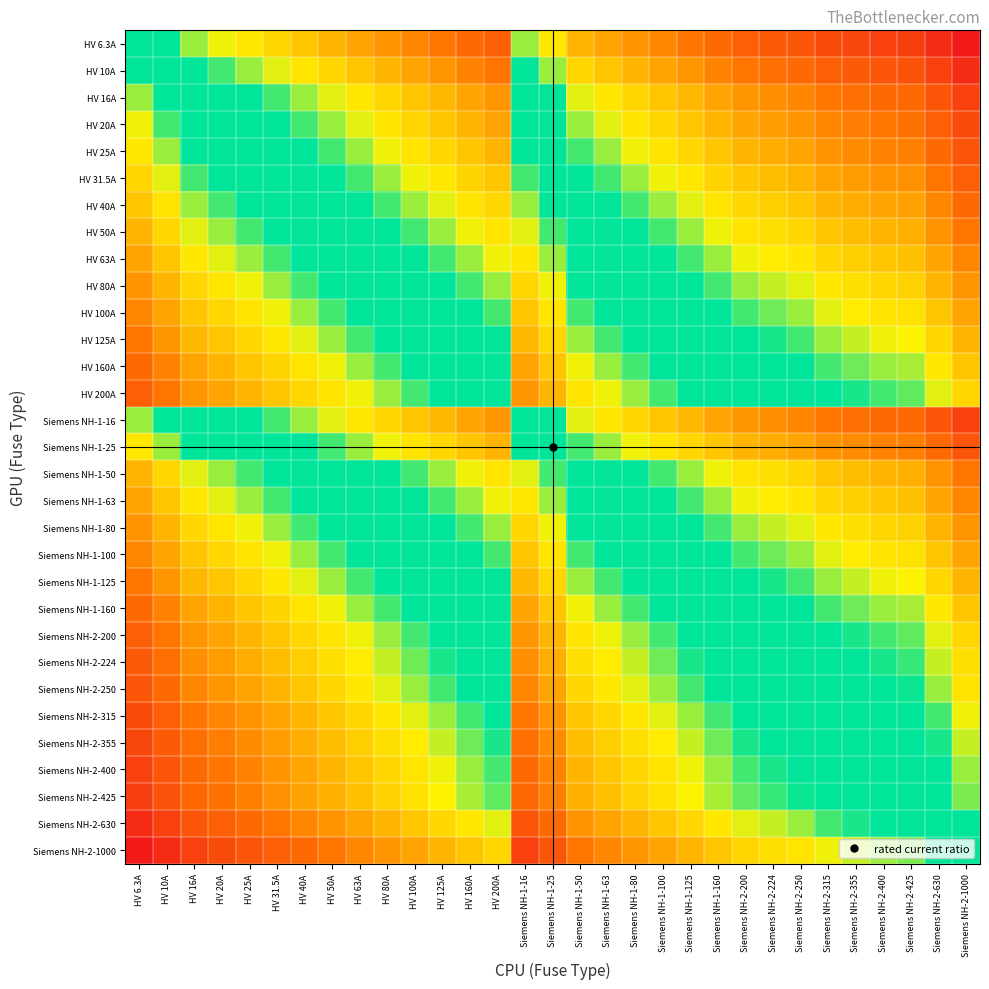

Reading left to right, extract all data points from this chart.

HV 6.3A: HV 6.3A=0.5	HV 10A=0.5	HV 16A=0.4	HV 20A=0.4	HV 25A=0.4	HV 31.5A=0.3	HV 40A=0.3	HV 50A=0.3	HV 63A=0.3	HV 80A=0.2	HV 100A=0.2	HV 125A=0.2	HV 160A=0.2	HV 200A=0.2	Siemens NH-1-16=0.4	Siemens NH-1-25=0.4	Siemens NH-1-50=0.3	Siemens NH-1-63=0.3	Siemens NH-1-80=0.2	Siemens NH-1-100=0.2	Siemens NH-1-125=0.2	Siemens NH-1-160=0.2	Siemens NH-2-200=0.2	Siemens NH-2-224=0.1	Siemens NH-2-250=0.1	Siemens NH-2-315=0.1	Siemens NH-2-355=0.1	Siemens NH-2-400=0.1	Siemens NH-2-425=0.1	Siemens NH-2-630=0.0	Siemens NH-2-1000=0.0
HV 10A: HV 6.3A=0.5	HV 10A=0.5	HV 16A=0.5	HV 20A=0.4	HV 25A=0.4	HV 31.5A=0.4	HV 40A=0.4	HV 50A=0.3	HV 63A=0.3	HV 80A=0.3	HV 100A=0.3	HV 125A=0.3	HV 160A=0.2	HV 200A=0.2	Siemens NH-1-16=0.5	Siemens NH-1-25=0.4	Siemens NH-1-50=0.3	Siemens NH-1-63=0.3	Siemens NH-1-80=0.3	Siemens NH-1-100=0.3	Siemens NH-1-125=0.3	Siemens NH-1-160=0.2	Siemens NH-2-200=0.2	Siemens NH-2-224=0.2	Siemens NH-2-250=0.2	Siemens NH-2-315=0.2	Siemens NH-2-355=0.1	Siemens NH-2-400=0.1	Siemens NH-2-425=0.1	Siemens NH-2-630=0.1	Siemens NH-2-1000=0.0
HV 16A: HV 6.3A=0.6	HV 10A=0.5	HV 16A=0.5	HV 20A=0.5	HV 25A=0.5	HV 31.5A=0.4	HV 40A=0.4	HV 50A=0.4	HV 63A=0.4	HV 80A=0.3	HV 100A=0.3	HV 125A=0.3	HV 160A=0.3	HV 200A=0.3	Siemens NH-1-16=0.5	Siemens NH-1-25=0.5	Siemens NH-1-50=0.4	Siemens NH-1-63=0.4	Siemens NH-1-80=0.3	Siemens NH-1-100=0.3	Siemens NH-1-125=0.3	Siemens NH-1-160=0.3	Siemens NH-2-200=0.3	Siemens NH-2-224=0.2	Siemens NH-2-250=0.2	Siemens NH-2-315=0.2	Siemens NH-2-355=0.2	Siemens NH-2-400=0.2	Siemens NH-2-425=0.2	Siemens NH-2-630=0.1	Siemens NH-2-1000=0.1
HV 20A: HV 6.3A=0.6	HV 10A=0.6	HV 16A=0.5	HV 20A=0.5	HV 25A=0.5	HV 31.5A=0.5	HV 40A=0.4	HV 50A=0.4	HV 63A=0.4	HV 80A=0.4	HV 100A=0.3	HV 125A=0.3	HV 160A=0.3	HV 200A=0.3	Siemens NH-1-16=0.5	Siemens NH-1-25=0.5	Siemens NH-1-50=0.4	Siemens NH-1-63=0.4	Siemens NH-1-80=0.4	Siemens NH-1-100=0.3	Siemens NH-1-125=0.3	Siemens NH-1-160=0.3	Siemens NH-2-200=0.3	Siemens NH-2-224=0.3	Siemens NH-2-250=0.3	Siemens NH-2-315=0.2	Siemens NH-2-355=0.2	Siemens NH-2-400=0.2	Siemens NH-2-425=0.2	Siemens NH-2-630=0.2	Siemens NH-2-1000=0.1
HV 25A: HV 6.3A=0.6	HV 10A=0.6	HV 16A=0.5	HV 20A=0.5	HV 25A=0.5	HV 31.5A=0.5	HV 40A=0.5	HV 50A=0.4	HV 63A=0.4	HV 80A=0.4	HV 100A=0.4	HV 125A=0.3	HV 160A=0.3	HV 200A=0.3	Siemens NH-1-16=0.5	Siemens NH-1-25=0.5	Siemens NH-1-50=0.4	Siemens NH-1-63=0.4	Siemens NH-1-80=0.4	Siemens NH-1-100=0.4	Siemens NH-1-125=0.3	Siemens NH-1-160=0.3	Siemens NH-2-200=0.3	Siemens NH-2-224=0.3	Siemens NH-2-250=0.3	Siemens NH-2-315=0.2	Siemens NH-2-355=0.2	Siemens NH-2-400=0.2	Siemens NH-2-425=0.2	Siemens NH-2-630=0.2	Siemens NH-2-1000=0.1
HV 31.5A: HV 6.3A=0.7	HV 10A=0.6	HV 16A=0.6	HV 20A=0.5	HV 25A=0.5	HV 31.5A=0.5	HV 40A=0.5	HV 50A=0.5	HV 63A=0.4	HV 80A=0.4	HV 100A=0.4	HV 125A=0.4	HV 160A=0.3	HV 200A=0.3	Siemens NH-1-16=0.6	Siemens NH-1-25=0.5	Siemens NH-1-50=0.5	Siemens NH-1-63=0.4	Siemens NH-1-80=0.4	Siemens NH-1-100=0.4	Siemens NH-1-125=0.4	Siemens NH-1-160=0.3	Siemens NH-2-200=0.3	Siemens NH-2-224=0.3	Siemens NH-2-250=0.3	Siemens NH-2-315=0.3	Siemens NH-2-355=0.3	Siemens NH-2-400=0.2	Siemens NH-2-425=0.2	Siemens NH-2-630=0.2	Siemens NH-2-1000=0.2
HV 40A: HV 6.3A=0.7	HV 10A=0.6	HV 16A=0.6	HV 20A=0.6	HV 25A=0.5	HV 31.5A=0.5	HV 40A=0.5	HV 50A=0.5	HV 63A=0.5	HV 80A=0.4	HV 100A=0.4	HV 125A=0.4	HV 160A=0.4	HV 200A=0.3	Siemens NH-1-16=0.6	Siemens NH-1-25=0.5	Siemens NH-1-50=0.5	Siemens NH-1-63=0.5	Siemens NH-1-80=0.4	Siemens NH-1-100=0.4	Siemens NH-1-125=0.4	Siemens NH-1-160=0.4	Siemens NH-2-200=0.3	Siemens NH-2-224=0.3	Siemens NH-2-250=0.3	Siemens NH-2-315=0.3	Siemens NH-2-355=0.3	Siemens NH-2-400=0.3	Siemens NH-2-425=0.3	Siemens NH-2-630=0.2	Siemens NH-2-1000=0.2
HV 50A: HV 6.3A=0.7	HV 10A=0.7	HV 16A=0.6	HV 20A=0.6	HV 25A=0.6	HV 31.5A=0.5	HV 40A=0.5	HV 50A=0.5	HV 63A=0.5	HV 80A=0.5	HV 100A=0.4	HV 125A=0.4	HV 160A=0.4	HV 200A=0.4	Siemens NH-1-16=0.6	Siemens NH-1-25=0.6	Siemens NH-1-50=0.5	Siemens NH-1-63=0.5	Siemens NH-1-80=0.5	Siemens NH-1-100=0.4	Siemens NH-1-125=0.4	Siemens NH-1-160=0.4	Siemens NH-2-200=0.4	Siemens NH-2-224=0.4	Siemens NH-2-250=0.3	Siemens NH-2-315=0.3	Siemens NH-2-355=0.3	Siemens NH-2-400=0.3	Siemens NH-2-425=0.3	Siemens NH-2-630=0.2	Siemens NH-2-1000=0.2
HV 63A: HV 6.3A=0.7	HV 10A=0.7	HV 16A=0.6	HV 20A=0.6	HV 25A=0.6	HV 31.5A=0.6	HV 40A=0.5	HV 50A=0.5	HV 63A=0.5	HV 80A=0.5	HV 100A=0.5	HV 125A=0.4	HV 160A=0.4	HV 200A=0.4	Siemens NH-1-16=0.6	Siemens NH-1-25=0.6	Siemens NH-1-50=0.5	Siemens NH-1-63=0.5	Siemens NH-1-80=0.5	Siemens NH-1-100=0.5	Siemens NH-1-125=0.4	Siemens NH-1-160=0.4	Siemens NH-2-200=0.4	Siemens NH-2-224=0.4	Siemens NH-2-250=0.4	Siemens NH-2-315=0.3	Siemens NH-2-355=0.3	Siemens NH-2-400=0.3	Siemens NH-2-425=0.3	Siemens NH-2-630=0.3	Siemens NH-2-1000=0.2
HV 80A: HV 6.3A=0.8	HV 10A=0.7	HV 16A=0.7	HV 20A=0.6	HV 25A=0.6	HV 31.5A=0.6	HV 40A=0.6	HV 50A=0.5	HV 63A=0.5	HV 80A=0.5	HV 100A=0.5	HV 125A=0.5	HV 160A=0.4	HV 200A=0.4	Siemens NH-1-16=0.7	Siemens NH-1-25=0.6	Siemens NH-1-50=0.5	Siemens NH-1-63=0.5	Siemens NH-1-80=0.5	Siemens NH-1-100=0.5	Siemens NH-1-125=0.5	Siemens NH-1-160=0.4	Siemens NH-2-200=0.4	Siemens NH-2-224=0.4	Siemens NH-2-250=0.4	Siemens NH-2-315=0.4	Siemens NH-2-355=0.4	Siemens NH-2-400=0.3	Siemens NH-2-425=0.3	Siemens NH-2-630=0.3	Siemens NH-2-1000=0.3
HV 100A: HV 6.3A=0.8	HV 10A=0.7	HV 16A=0.7	HV 20A=0.7	HV 25A=0.6	HV 31.5A=0.6	HV 40A=0.6	HV 50A=0.6	HV 63A=0.5	HV 80A=0.5	HV 100A=0.5	HV 125A=0.5	HV 160A=0.5	HV 200A=0.4	Siemens NH-1-16=0.7	Siemens NH-1-25=0.6	Siemens NH-1-50=0.6	Siemens NH-1-63=0.5	Siemens NH-1-80=0.5	Siemens NH-1-100=0.5	Siemens NH-1-125=0.5	Siemens NH-1-160=0.5	Siemens NH-2-200=0.4	Siemens NH-2-224=0.4	Siemens NH-2-250=0.4	Siemens NH-2-315=0.4	Siemens NH-2-355=0.4	Siemens NH-2-400=0.4	Siemens NH-2-425=0.4	Siemens NH-2-630=0.3	Siemens NH-2-1000=0.3
HV 125A: HV 6.3A=0.8	HV 10A=0.7	HV 16A=0.7	HV 20A=0.7	HV 25A=0.7	HV 31.5A=0.6	HV 40A=0.6	HV 50A=0.6	HV 63A=0.6	HV 80A=0.5	HV 100A=0.5	HV 125A=0.5	HV 160A=0.5	HV 200A=0.5	Siemens NH-1-16=0.7	Siemens NH-1-25=0.7	Siemens NH-1-50=0.6	Siemens NH-1-63=0.6	Siemens NH-1-80=0.5	Siemens NH-1-100=0.5	Siemens NH-1-125=0.5	Siemens NH-1-160=0.5	Siemens NH-2-200=0.5	Siemens NH-2-224=0.4	Siemens NH-2-250=0.4	Siemens NH-2-315=0.4	Siemens NH-2-355=0.4	Siemens NH-2-400=0.4	Siemens NH-2-425=0.4	Siemens NH-2-630=0.3	Siemens NH-2-1000=0.3
HV 160A: HV 6.3A=0.8	HV 10A=0.8	HV 16A=0.7	HV 20A=0.7	HV 25A=0.7	HV 31.5A=0.7	HV 40A=0.6	HV 50A=0.6	HV 63A=0.6	HV 80A=0.6	HV 100A=0.5	HV 125A=0.5	HV 160A=0.5	HV 200A=0.5	Siemens NH-1-16=0.7	Siemens NH-1-25=0.7	Siemens NH-1-50=0.6	Siemens NH-1-63=0.6	Siemens NH-1-80=0.6	Siemens NH-1-100=0.5	Siemens NH-1-125=0.5	Siemens NH-1-160=0.5	Siemens NH-2-200=0.5	Siemens NH-2-224=0.5	Siemens NH-2-250=0.5	Siemens NH-2-315=0.4	Siemens NH-2-355=0.4	Siemens NH-2-400=0.4	Siemens NH-2-425=0.4	Siemens NH-2-630=0.4	Siemens NH-2-1000=0.3
HV 200A: HV 6.3A=0.8	HV 10A=0.8	HV 16A=0.7	HV 20A=0.7	HV 25A=0.7	HV 31.5A=0.7	HV 40A=0.7	HV 50A=0.6	HV 63A=0.6	HV 80A=0.6	HV 100A=0.6	HV 125A=0.5	HV 160A=0.5	HV 200A=0.5	Siemens NH-1-16=0.7	Siemens NH-1-25=0.7	Siemens NH-1-50=0.6	Siemens NH-1-63=0.6	Siemens NH-1-80=0.6	Siemens NH-1-100=0.6	Siemens NH-1-125=0.5	Siemens NH-1-160=0.5	Siemens NH-2-200=0.5	Siemens NH-2-224=0.5	Siemens NH-2-250=0.5	Siemens NH-2-315=0.5	Siemens NH-2-355=0.4	Siemens NH-2-400=0.4	Siemens NH-2-425=0.4	Siemens NH-2-630=0.4	Siemens NH-2-1000=0.3
Siemens NH-1-16: HV 6.3A=0.6	HV 10A=0.5	HV 16A=0.5	HV 20A=0.5	HV 25A=0.5	HV 31.5A=0.4	HV 40A=0.4	HV 50A=0.4	HV 63A=0.4	HV 80A=0.3	HV 100A=0.3	HV 125A=0.3	HV 160A=0.3	HV 200A=0.3	Siemens NH-1-16=0.5	Siemens NH-1-25=0.5	Siemens NH-1-50=0.4	Siemens NH-1-63=0.4	Siemens NH-1-80=0.3	Siemens NH-1-100=0.3	Siemens NH-1-125=0.3	Siemens NH-1-160=0.3	Siemens NH-2-200=0.3	Siemens NH-2-224=0.2	Siemens NH-2-250=0.2	Siemens NH-2-315=0.2	Siemens NH-2-355=0.2	Siemens NH-2-400=0.2	Siemens NH-2-425=0.2	Siemens NH-2-630=0.1	Siemens NH-2-1000=0.1
Siemens NH-1-25: HV 6.3A=0.6	HV 10A=0.6	HV 16A=0.5	HV 20A=0.5	HV 25A=0.5	HV 31.5A=0.5	HV 40A=0.5	HV 50A=0.4	HV 63A=0.4	HV 80A=0.4	HV 100A=0.4	HV 125A=0.3	HV 160A=0.3	HV 200A=0.3	Siemens NH-1-16=0.5	Siemens NH-1-25=0.5	Siemens NH-1-50=0.4	Siemens NH-1-63=0.4	Siemens NH-1-80=0.4	Siemens NH-1-100=0.4	Siemens NH-1-125=0.3	Siemens NH-1-160=0.3	Siemens NH-2-200=0.3	Siemens NH-2-224=0.3	Siemens NH-2-250=0.3	Siemens NH-2-315=0.2	Siemens NH-2-355=0.2	Siemens NH-2-400=0.2	Siemens NH-2-425=0.2	Siemens NH-2-630=0.2	Siemens NH-2-1000=0.1
Siemens NH-1-50: HV 6.3A=0.7	HV 10A=0.7	HV 16A=0.6	HV 20A=0.6	HV 25A=0.6	HV 31.5A=0.5	HV 40A=0.5	HV 50A=0.5	HV 63A=0.5	HV 80A=0.5	HV 100A=0.4	HV 125A=0.4	HV 160A=0.4	HV 200A=0.4	Siemens NH-1-16=0.6	Siemens NH-1-25=0.6	Siemens NH-1-50=0.5	Siemens NH-1-63=0.5	Siemens NH-1-80=0.5	Siemens NH-1-100=0.4	Siemens NH-1-125=0.4	Siemens NH-1-160=0.4	Siemens NH-2-200=0.4	Siemens NH-2-224=0.4	Siemens NH-2-250=0.3	Siemens NH-2-315=0.3	Siemens NH-2-355=0.3	Siemens NH-2-400=0.3	Siemens NH-2-425=0.3	Siemens NH-2-630=0.2	Siemens NH-2-1000=0.2
Siemens NH-1-63: HV 6.3A=0.7	HV 10A=0.7	HV 16A=0.6	HV 20A=0.6	HV 25A=0.6	HV 31.5A=0.6	HV 40A=0.5	HV 50A=0.5	HV 63A=0.5	HV 80A=0.5	HV 100A=0.5	HV 125A=0.4	HV 160A=0.4	HV 200A=0.4	Siemens NH-1-16=0.6	Siemens NH-1-25=0.6	Siemens NH-1-50=0.5	Siemens NH-1-63=0.5	Siemens NH-1-80=0.5	Siemens NH-1-100=0.5	Siemens NH-1-125=0.4	Siemens NH-1-160=0.4	Siemens NH-2-200=0.4	Siemens NH-2-224=0.4	Siemens NH-2-250=0.4	Siemens NH-2-315=0.3	Siemens NH-2-355=0.3	Siemens NH-2-400=0.3	Siemens NH-2-425=0.3	Siemens NH-2-630=0.3	Siemens NH-2-1000=0.2
Siemens NH-1-80: HV 6.3A=0.8	HV 10A=0.7	HV 16A=0.7	HV 20A=0.6	HV 25A=0.6	HV 31.5A=0.6	HV 40A=0.6	HV 50A=0.5	HV 63A=0.5	HV 80A=0.5	HV 100A=0.5	HV 125A=0.5	HV 160A=0.4	HV 200A=0.4	Siemens NH-1-16=0.7	Siemens NH-1-25=0.6	Siemens NH-1-50=0.5	Siemens NH-1-63=0.5	Siemens NH-1-80=0.5	Siemens NH-1-100=0.5	Siemens NH-1-125=0.5	Siemens NH-1-160=0.4	Siemens NH-2-200=0.4	Siemens NH-2-224=0.4	Siemens NH-2-250=0.4	Siemens NH-2-315=0.4	Siemens NH-2-355=0.4	Siemens NH-2-400=0.3	Siemens NH-2-425=0.3	Siemens NH-2-630=0.3	Siemens NH-2-1000=0.3
Siemens NH-1-100: HV 6.3A=0.8	HV 10A=0.7	HV 16A=0.7	HV 20A=0.7	HV 25A=0.6	HV 31.5A=0.6	HV 40A=0.6	HV 50A=0.6	HV 63A=0.5	HV 80A=0.5	HV 100A=0.5	HV 125A=0.5	HV 160A=0.5	HV 200A=0.4	Siemens NH-1-16=0.7	Siemens NH-1-25=0.6	Siemens NH-1-50=0.6	Siemens NH-1-63=0.5	Siemens NH-1-80=0.5	Siemens NH-1-100=0.5	Siemens NH-1-125=0.5	Siemens NH-1-160=0.5	Siemens NH-2-200=0.4	Siemens NH-2-224=0.4	Siemens NH-2-250=0.4	Siemens NH-2-315=0.4	Siemens NH-2-355=0.4	Siemens NH-2-400=0.4	Siemens NH-2-425=0.4	Siemens NH-2-630=0.3	Siemens NH-2-1000=0.3
Siemens NH-1-125: HV 6.3A=0.8	HV 10A=0.7	HV 16A=0.7	HV 20A=0.7	HV 25A=0.7	HV 31.5A=0.6	HV 40A=0.6	HV 50A=0.6	HV 63A=0.6	HV 80A=0.5	HV 100A=0.5	HV 125A=0.5	HV 160A=0.5	HV 200A=0.5	Siemens NH-1-16=0.7	Siemens NH-1-25=0.7	Siemens NH-1-50=0.6	Siemens NH-1-63=0.6	Siemens NH-1-80=0.5	Siemens NH-1-100=0.5	Siemens NH-1-125=0.5	Siemens NH-1-160=0.5	Siemens NH-2-200=0.5	Siemens NH-2-224=0.4	Siemens NH-2-250=0.4	Siemens NH-2-315=0.4	Siemens NH-2-355=0.4	Siemens NH-2-400=0.4	Siemens NH-2-425=0.4	Siemens NH-2-630=0.3	Siemens NH-2-1000=0.3
Siemens NH-1-160: HV 6.3A=0.8	HV 10A=0.8	HV 16A=0.7	HV 20A=0.7	HV 25A=0.7	HV 31.5A=0.7	HV 40A=0.6	HV 50A=0.6	HV 63A=0.6	HV 80A=0.6	HV 100A=0.5	HV 125A=0.5	HV 160A=0.5	HV 200A=0.5	Siemens NH-1-16=0.7	Siemens NH-1-25=0.7	Siemens NH-1-50=0.6	Siemens NH-1-63=0.6	Siemens NH-1-80=0.6	Siemens NH-1-100=0.5	Siemens NH-1-125=0.5	Siemens NH-1-160=0.5	Siemens NH-2-200=0.5	Siemens NH-2-224=0.5	Siemens NH-2-250=0.5	Siemens NH-2-315=0.4	Siemens NH-2-355=0.4	Siemens NH-2-400=0.4	Siemens NH-2-425=0.4	Siemens NH-2-630=0.4	Siemens NH-2-1000=0.3
Siemens NH-2-200: HV 6.3A=0.8	HV 10A=0.8	HV 16A=0.7	HV 20A=0.7	HV 25A=0.7	HV 31.5A=0.7	HV 40A=0.7	HV 50A=0.6	HV 63A=0.6	HV 80A=0.6	HV 100A=0.6	HV 125A=0.5	HV 160A=0.5	HV 200A=0.5	Siemens NH-1-16=0.7	Siemens NH-1-25=0.7	Siemens NH-1-50=0.6	Siemens NH-1-63=0.6	Siemens NH-1-80=0.6	Siemens NH-1-100=0.6	Siemens NH-1-125=0.5	Siemens NH-1-160=0.5	Siemens NH-2-200=0.5	Siemens NH-2-224=0.5	Siemens NH-2-250=0.5	Siemens NH-2-315=0.5	Siemens NH-2-355=0.4	Siemens NH-2-400=0.4	Siemens NH-2-425=0.4	Siemens NH-2-630=0.4	Siemens NH-2-1000=0.3
Siemens NH-2-224: HV 6.3A=0.9	HV 10A=0.8	HV 16A=0.8	HV 20A=0.7	HV 25A=0.7	HV 31.5A=0.7	HV 40A=0.7	HV 50A=0.6	HV 63A=0.6	HV 80A=0.6	HV 100A=0.6	HV 125A=0.6	HV 160A=0.5	HV 200A=0.5	Siemens NH-1-16=0.8	Siemens NH-1-25=0.7	Siemens NH-1-50=0.6	Siemens NH-1-63=0.6	Siemens NH-1-80=0.6	Siemens NH-1-100=0.6	Siemens NH-1-125=0.6	Siemens NH-1-160=0.5	Siemens NH-2-200=0.5	Siemens NH-2-224=0.5	Siemens NH-2-250=0.5	Siemens NH-2-315=0.5	Siemens NH-2-355=0.5	Siemens NH-2-400=0.4	Siemens NH-2-425=0.4	Siemens NH-2-630=0.4	Siemens NH-2-1000=0.4
Siemens NH-2-250: HV 6.3A=0.9	HV 10A=0.8	HV 16A=0.8	HV 20A=0.7	HV 25A=0.7	HV 31.5A=0.7	HV 40A=0.7	HV 50A=0.7	HV 63A=0.6	HV 80A=0.6	HV 100A=0.6	HV 125A=0.6	HV 160A=0.5	HV 200A=0.5	Siemens NH-1-16=0.8	Siemens NH-1-25=0.7	Siemens NH-1-50=0.7	Siemens NH-1-63=0.6	Siemens NH-1-80=0.6	Siemens NH-1-100=0.6	Siemens NH-1-125=0.6	Siemens NH-1-160=0.5	Siemens NH-2-200=0.5	Siemens NH-2-224=0.5	Siemens NH-2-250=0.5	Siemens NH-2-315=0.5	Siemens NH-2-355=0.5	Siemens NH-2-400=0.5	Siemens NH-2-425=0.4	Siemens NH-2-630=0.4	Siemens NH-2-1000=0.4
Siemens NH-2-315: HV 6.3A=0.9	HV 10A=0.8	HV 16A=0.8	HV 20A=0.8	HV 25A=0.8	HV 31.5A=0.7	HV 40A=0.7	HV 50A=0.7	HV 63A=0.7	HV 80A=0.6	HV 100A=0.6	HV 125A=0.6	HV 160A=0.6	HV 200A=0.5	Siemens NH-1-16=0.8	Siemens NH-1-25=0.8	Siemens NH-1-50=0.7	Siemens NH-1-63=0.7	Siemens NH-1-80=0.6	Siemens NH-1-100=0.6	Siemens NH-1-125=0.6	Siemens NH-1-160=0.6	Siemens NH-2-200=0.5	Siemens NH-2-224=0.5	Siemens NH-2-250=0.5	Siemens NH-2-315=0.5	Siemens NH-2-355=0.5	Siemens NH-2-400=0.5	Siemens NH-2-425=0.5	Siemens NH-2-630=0.4	Siemens NH-2-1000=0.4
Siemens NH-2-355: HV 6.3A=0.9	HV 10A=0.9	HV 16A=0.8	HV 20A=0.8	HV 25A=0.8	HV 31.5A=0.7	HV 40A=0.7	HV 50A=0.7	HV 63A=0.7	HV 80A=0.6	HV 100A=0.6	HV 125A=0.6	HV 160A=0.6	HV 200A=0.6	Siemens NH-1-16=0.8	Siemens NH-1-25=0.8	Siemens NH-1-50=0.7	Siemens NH-1-63=0.7	Siemens NH-1-80=0.6	Siemens NH-1-100=0.6	Siemens NH-1-125=0.6	Siemens NH-1-160=0.6	Siemens NH-2-200=0.6	Siemens NH-2-224=0.5	Siemens NH-2-250=0.5	Siemens NH-2-315=0.5	Siemens NH-2-355=0.5	Siemens NH-2-400=0.5	Siemens NH-2-425=0.5	Siemens NH-2-630=0.4	Siemens NH-2-1000=0.4
Siemens NH-2-400: HV 6.3A=0.9	HV 10A=0.9	HV 16A=0.8	HV 20A=0.8	HV 25A=0.8	HV 31.5A=0.8	HV 40A=0.7	HV 50A=0.7	HV 63A=0.7	HV 80A=0.7	HV 100A=0.6	HV 125A=0.6	HV 160A=0.6	HV 200A=0.6	Siemens NH-1-16=0.8	Siemens NH-1-25=0.8	Siemens NH-1-50=0.7	Siemens NH-1-63=0.7	Siemens NH-1-80=0.7	Siemens NH-1-100=0.6	Siemens NH-1-125=0.6	Siemens NH-1-160=0.6	Siemens NH-2-200=0.6	Siemens NH-2-224=0.6	Siemens NH-2-250=0.5	Siemens NH-2-315=0.5	Siemens NH-2-355=0.5	Siemens NH-2-400=0.5	Siemens NH-2-425=0.5	Siemens NH-2-630=0.5	Siemens NH-2-1000=0.4
Siemens NH-2-425: HV 6.3A=0.9	HV 10A=0.9	HV 16A=0.8	HV 20A=0.8	HV 25A=0.8	HV 31.5A=0.8	HV 40A=0.7	HV 50A=0.7	HV 63A=0.7	HV 80A=0.7	HV 100A=0.6	HV 125A=0.6	HV 160A=0.6	HV 200A=0.6	Siemens NH-1-16=0.8	Siemens NH-1-25=0.8	Siemens NH-1-50=0.7	Siemens NH-1-63=0.7	Siemens NH-1-80=0.7	Siemens NH-1-100=0.6	Siemens NH-1-125=0.6	Siemens NH-1-160=0.6	Siemens NH-2-200=0.6	Siemens NH-2-224=0.6	Siemens NH-2-250=0.6	Siemens NH-2-315=0.5	Siemens NH-2-355=0.5	Siemens NH-2-400=0.5	Siemens NH-2-425=0.5	Siemens NH-2-630=0.5	Siemens NH-2-1000=0.4
Siemens NH-2-630: HV 6.3A=1.0	HV 10A=0.9	HV 16A=0.9	HV 20A=0.8	HV 25A=0.8	HV 31.5A=0.8	HV 40A=0.8	HV 50A=0.8	HV 63A=0.7	HV 80A=0.7	HV 100A=0.7	HV 125A=0.7	HV 160A=0.6	HV 200A=0.6	Siemens NH-1-16=0.9	Siemens NH-1-25=0.8	Siemens NH-1-50=0.8	Siemens NH-1-63=0.7	Siemens NH-1-80=0.7	Siemens NH-1-100=0.7	Siemens NH-1-125=0.7	Siemens NH-1-160=0.6	Siemens NH-2-200=0.6	Siemens NH-2-224=0.6	Siemens NH-2-250=0.6	Siemens NH-2-315=0.6	Siemens NH-2-355=0.6	Siemens NH-2-400=0.5	Siemens NH-2-425=0.5	Siemens NH-2-630=0.5	Siemens NH-2-1000=0.5
Siemens NH-2-1000: HV 6.3A=1.0	HV 10A=1.0	HV 16A=0.9	HV 20A=0.9	HV 25A=0.9	HV 31.5A=0.8	HV 40A=0.8	HV 50A=0.8	HV 63A=0.8	HV 80A=0.7	HV 100A=0.7	HV 125A=0.7	HV 160A=0.7	HV 200A=0.7	Siemens NH-1-16=0.9	Siemens NH-1-25=0.9	Siemens NH-1-50=0.8	Siemens NH-1-63=0.8	Siemens NH-1-80=0.7	Siemens NH-1-100=0.7	Siemens NH-1-125=0.7	Siemens NH-1-160=0.7	Siemens NH-2-200=0.7	Siemens NH-2-224=0.6	Siemens NH-2-250=0.6	Siemens NH-2-315=0.6	Siemens NH-2-355=0.6	Siemens NH-2-400=0.6	Siemens NH-2-425=0.6	Siemens NH-2-630=0.5	Siemens NH-2-1000=0.5